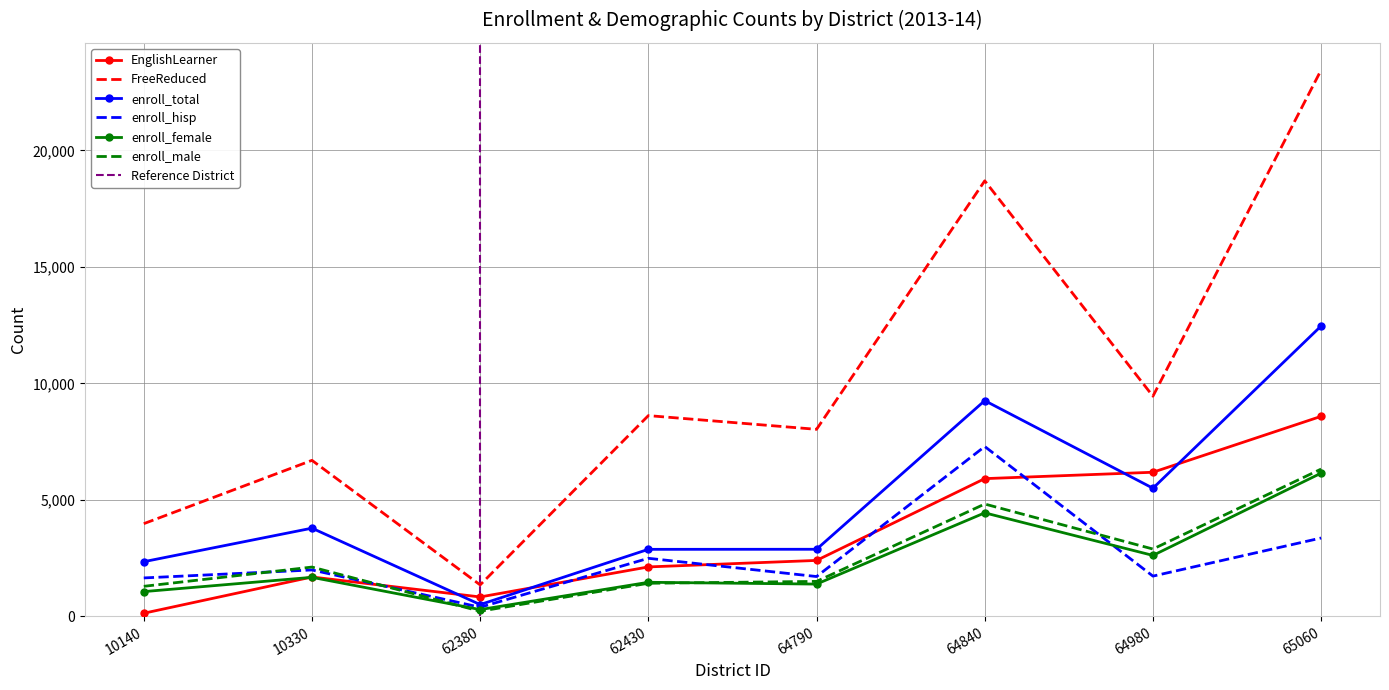

Is it true that enroll_male equals 3770 at 10330?

False